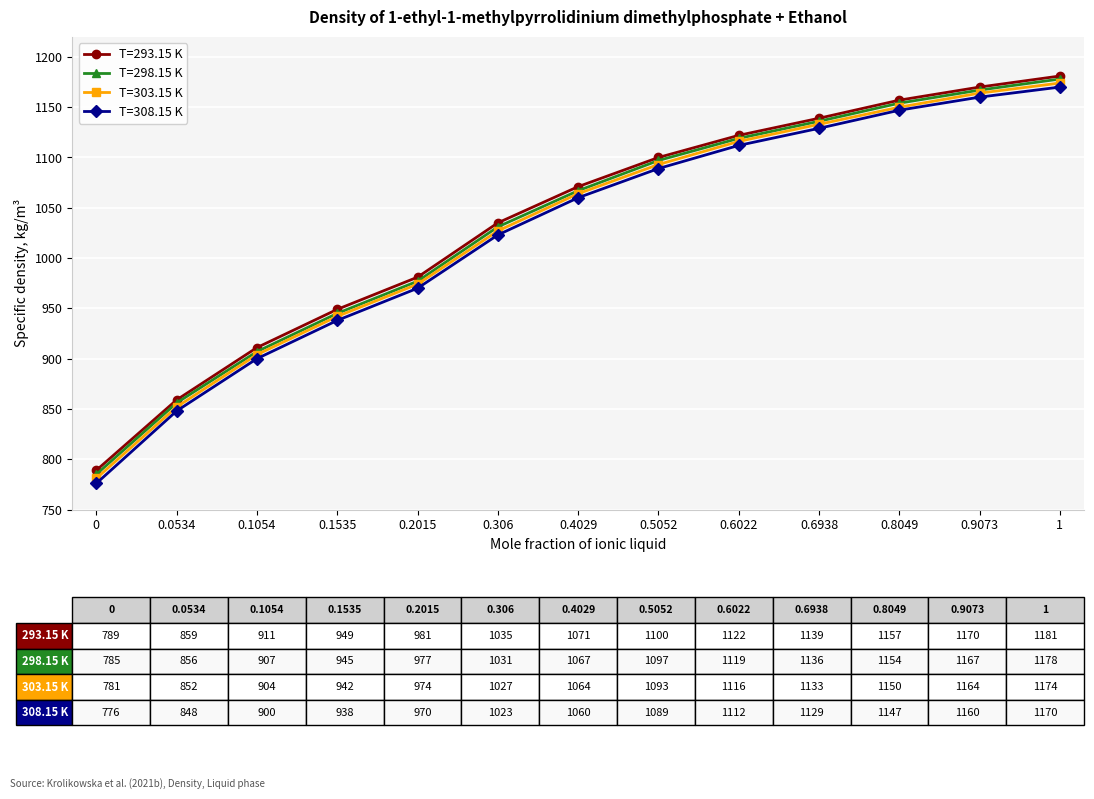

At which label is T=308.15 K closest to 973?

0.2015